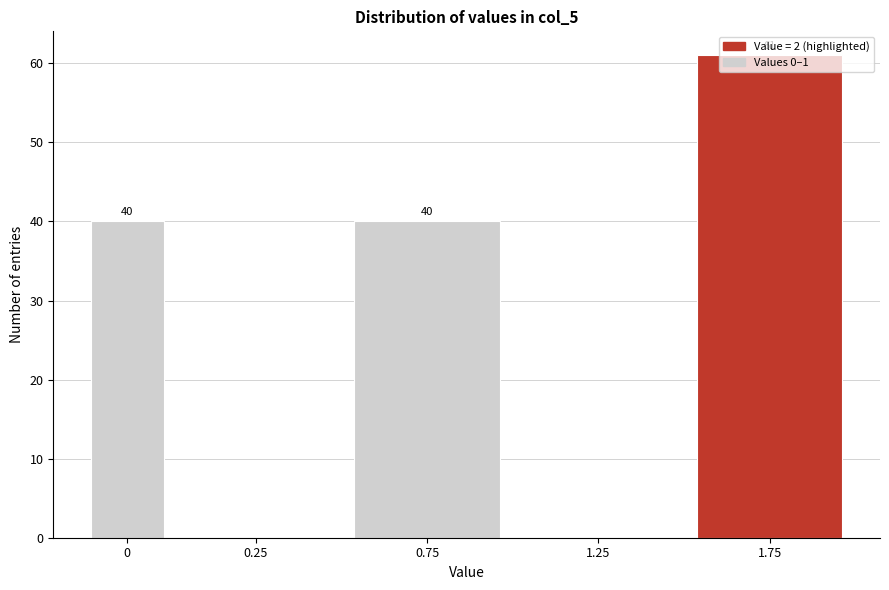

What is the sum of the values at 1.25 and 0?

40